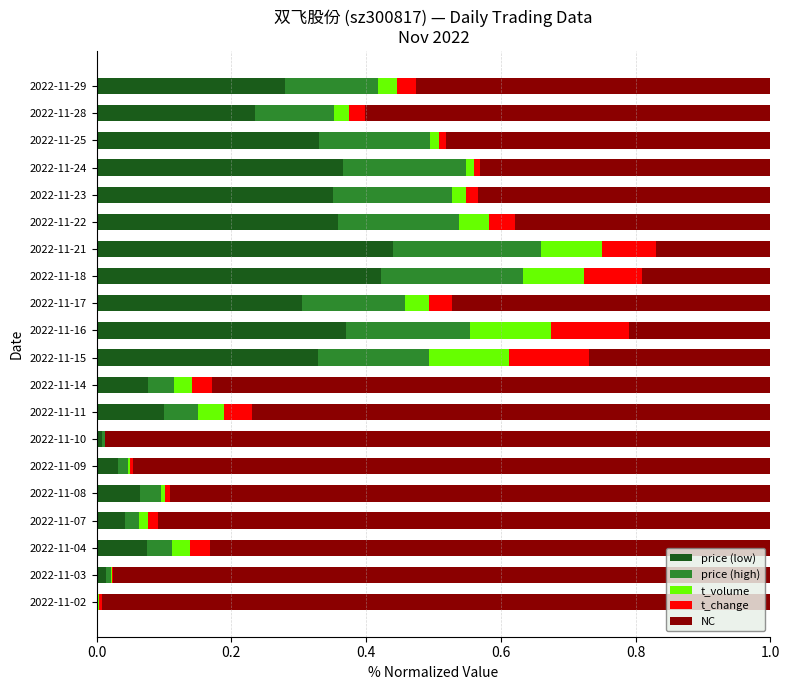

The value of price (low) at 2022-11-28 is 0.4. True or false?

False